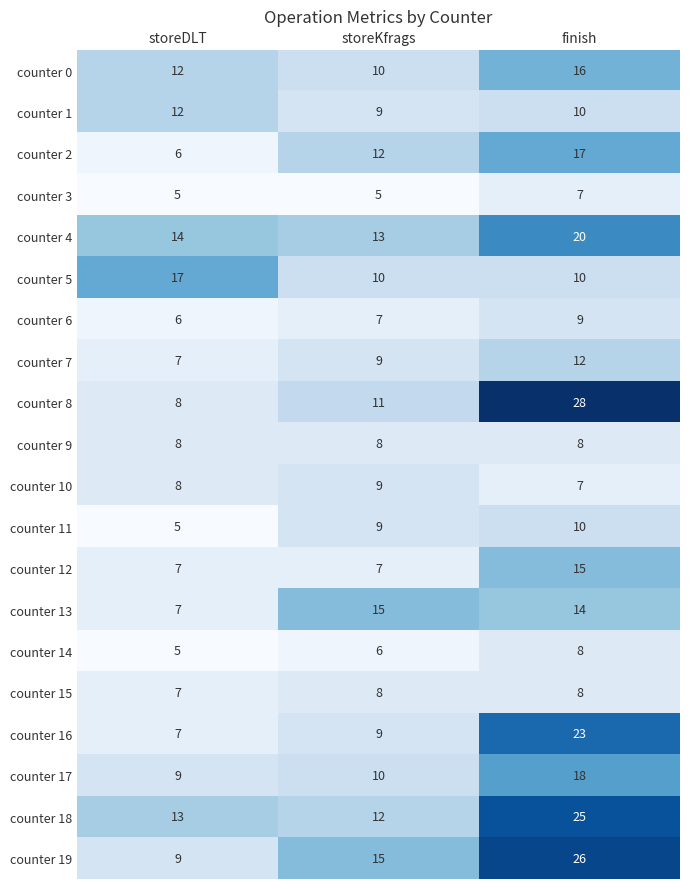

The value of counter 5 at storeDLT is 17. True or false?

True